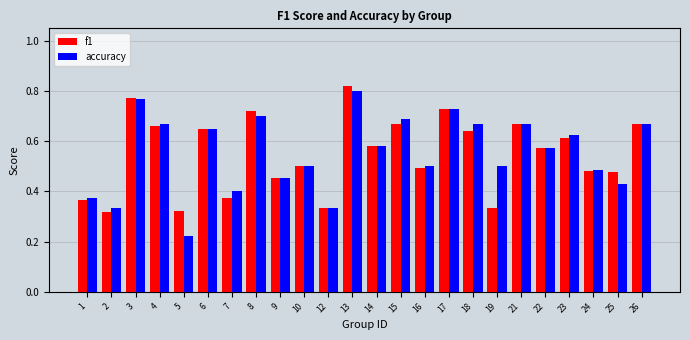

Is the value of f1 at 23 greater than the value of accuracy at 21?

No